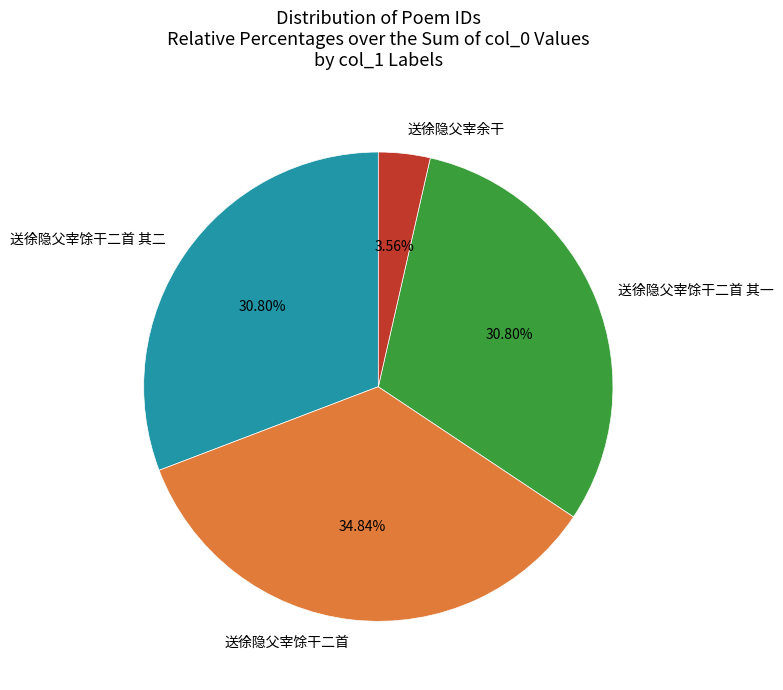

Do 送徐隐父宰馀干二首 其二 and 送徐隐父宰馀干二首 其一 together represent more than half of the pie?

Yes